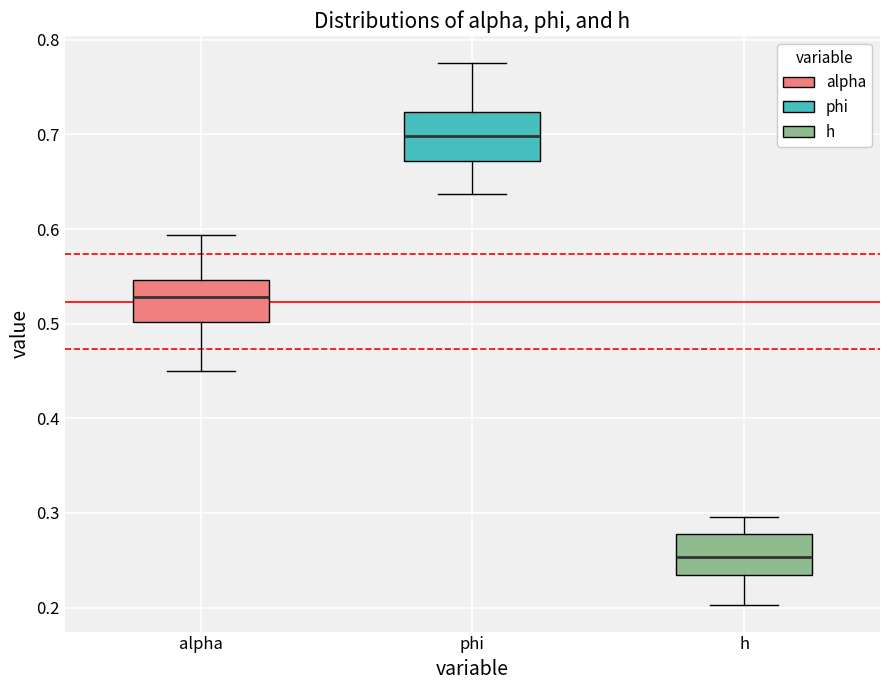

Reading left to right, transcribe this box plot: for each box, give where its median line is, the range the box spans, and where its two whiskers end, as read against the y-axis. The values are not printed on the chart, so give them approximately, as read against the axis.

alpha: median 0.53, box 0.50 to 0.55, whiskers 0.45 to 0.59
phi: median 0.70, box 0.67 to 0.72, whiskers 0.64 to 0.78
h: median 0.25, box 0.23 to 0.28, whiskers 0.20 to 0.30